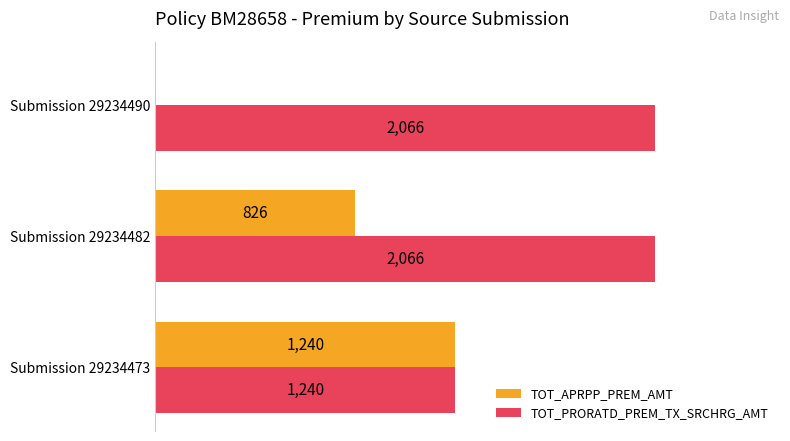

Where is TOT_PRORATD_PREM_TX_SRCHRG_AMT nearest to the value 1653?

Submission 29234473